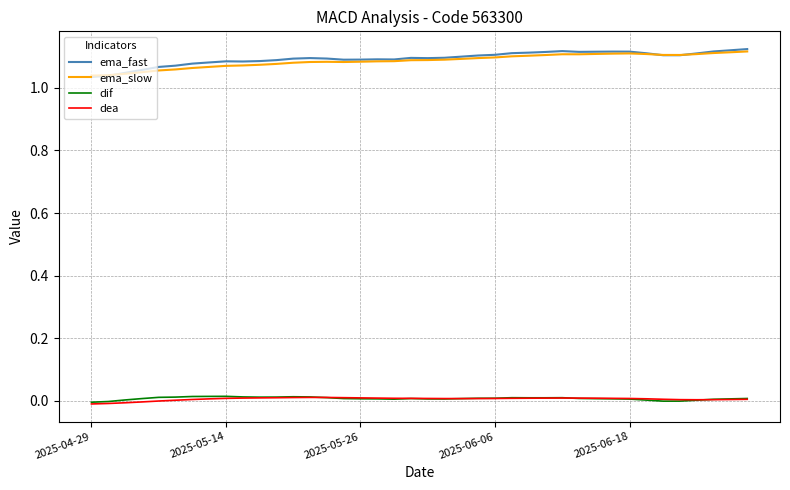

True or false: dea and ema_slow cross at least once.

False